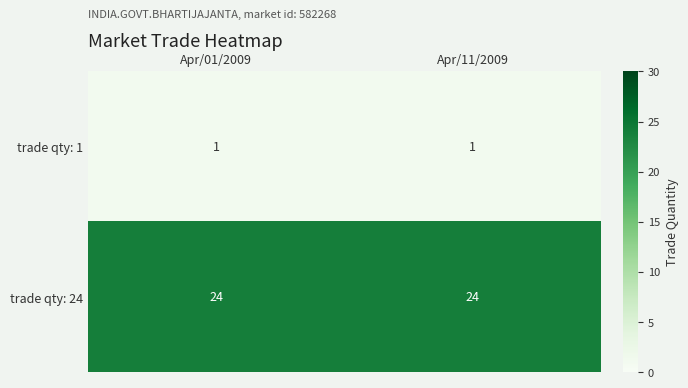

What is the maximum value for trade qty: 24?

24